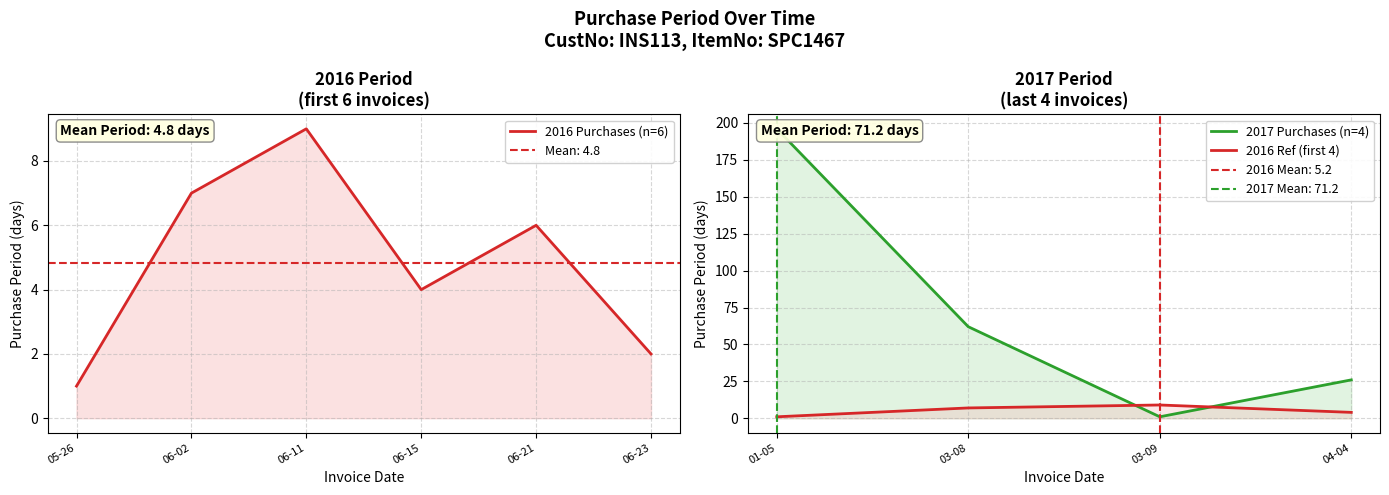

Reading right to left, transcribe all the data shown in this chart.

26	1	62	196	2	6	4	9	7	1